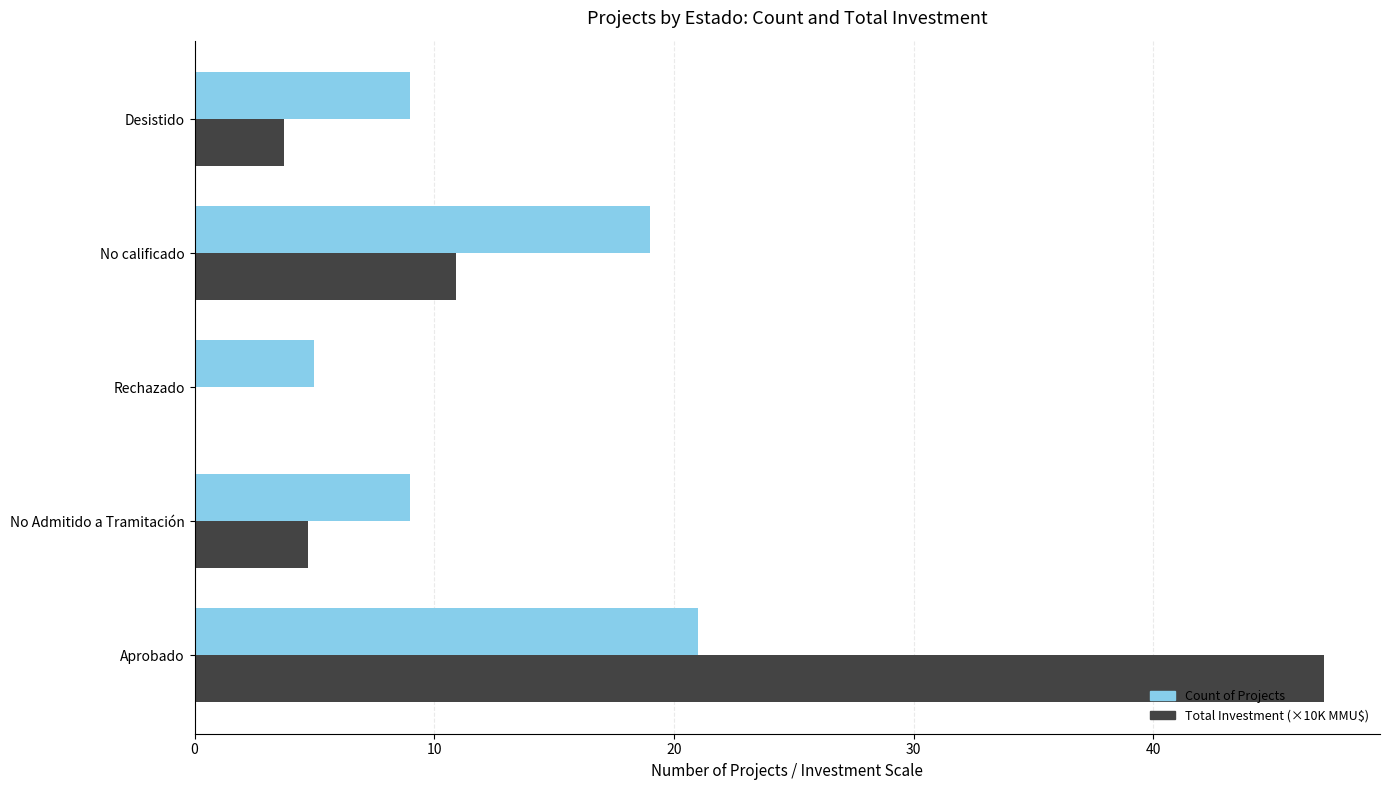

At which label is Total Investment (×10K MMU$) closest to 23?

No calificado